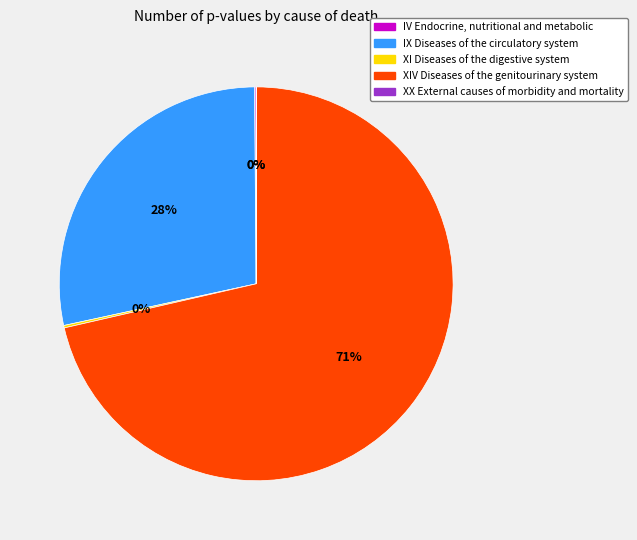

To the nearest percent, what portion does IX Diseases of the circulatory system represent?

28%